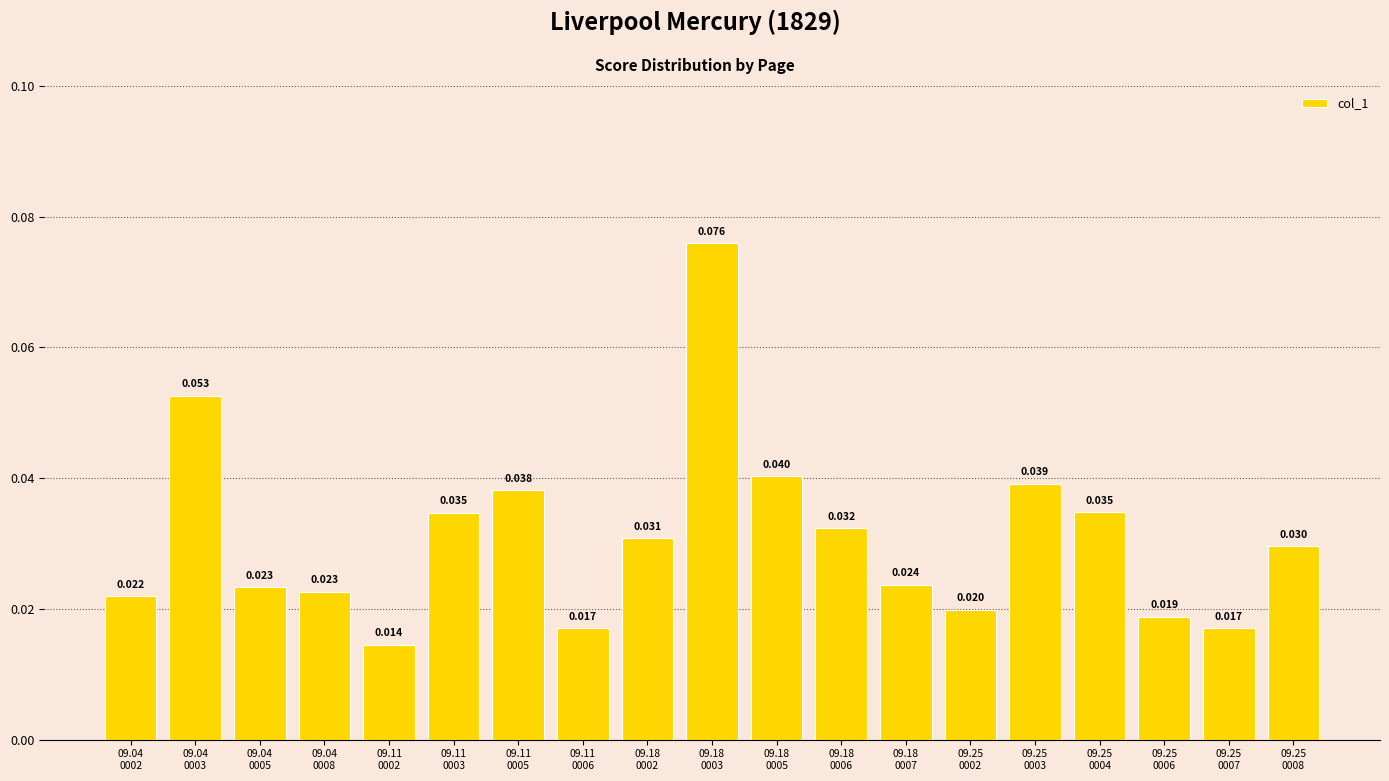

Rank the categories by value from lowest to highest.

09.11
0002, 09.11
0006, 09.25
0007, 09.25
0006, 09.25
0002, 09.04
0002, 09.04
0008, 09.04
0005, 09.18
0007, 09.25
0008, 09.18
0002, 09.18
0006, 09.11
0003, 09.25
0004, 09.11
0005, 09.25
0003, 09.18
0005, 09.04
0003, 09.18
0003